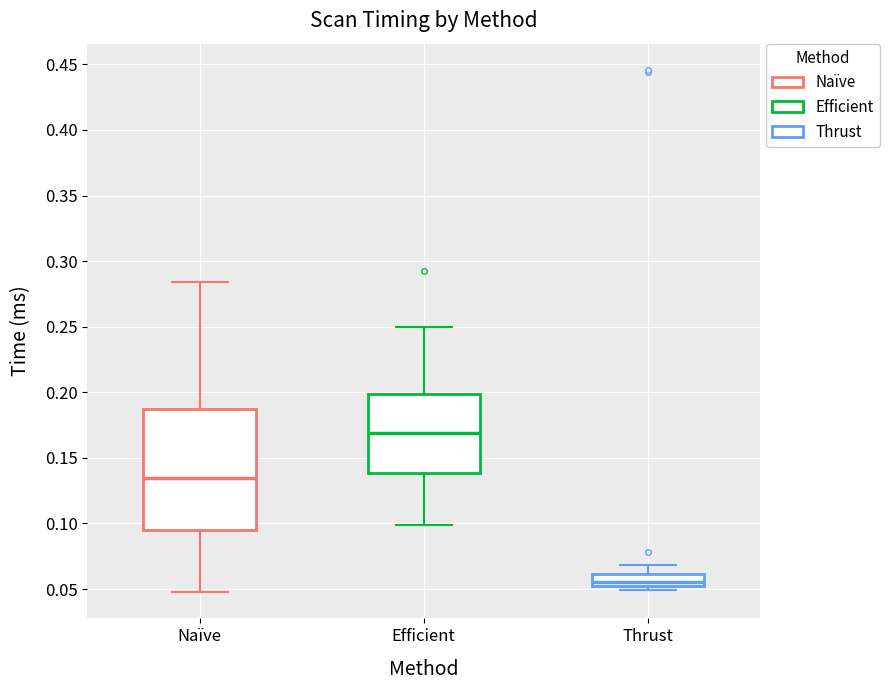

Which box's median line is the highest?

Efficient